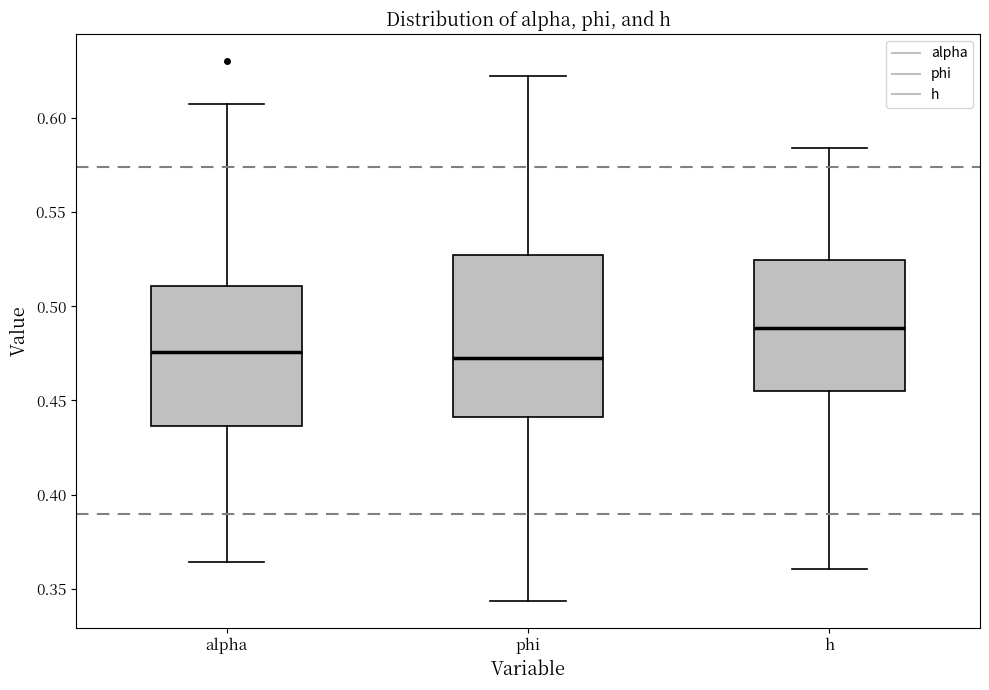

Which box is the tallest, from its lower edge to its upper edge?

phi